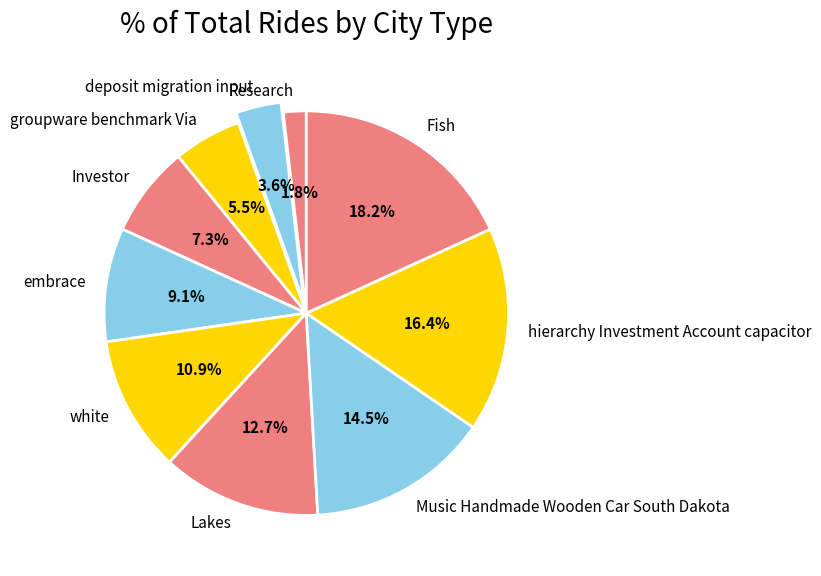

What portion of the pie excludes embrace?

90.9%